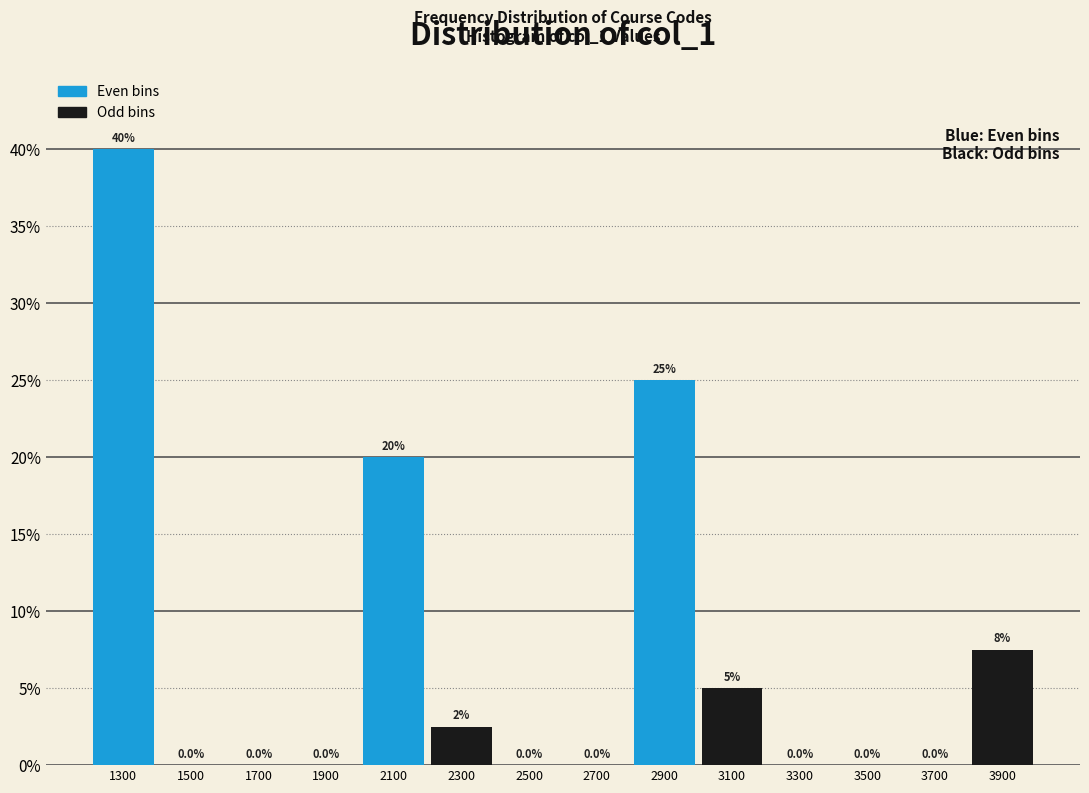

Which range on the x-axis has the tallest bar?

1200 to 1400